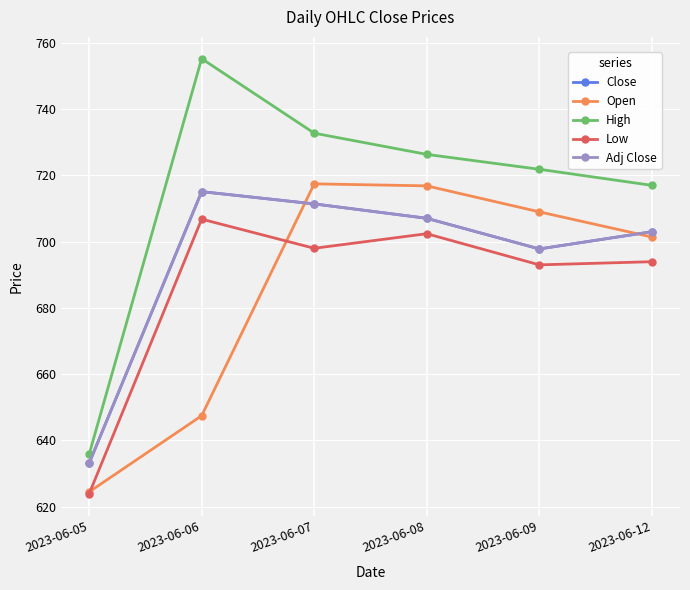

What is the sum of all High values?

4289.0